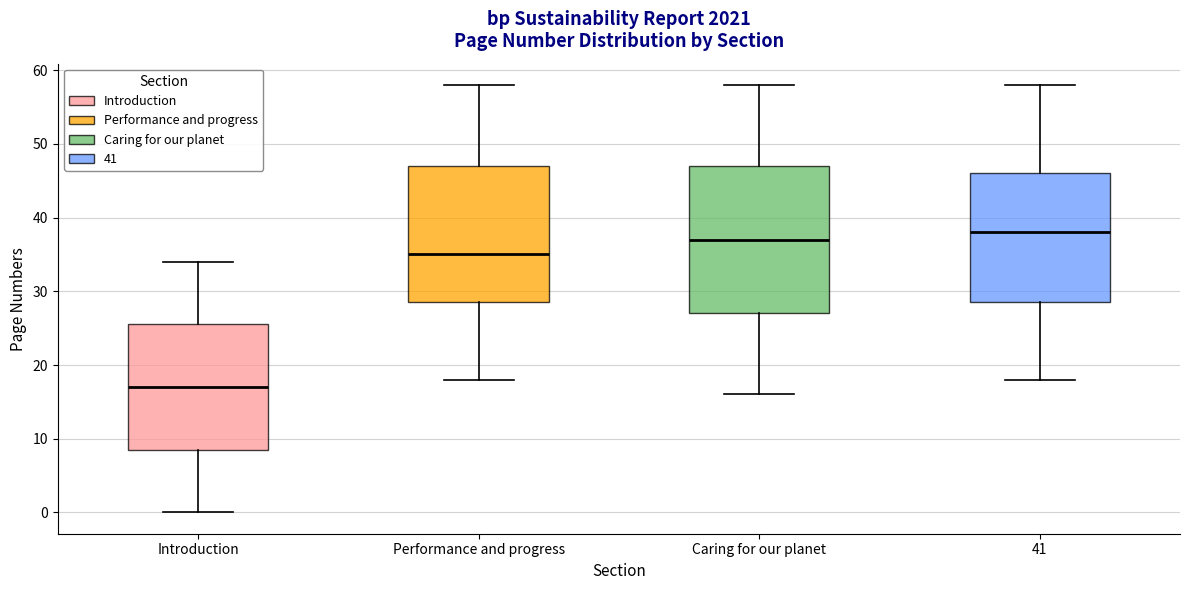

Where does the upper whisker of the box for Introduction end on the y-axis? The values are not printed on the chart, so give them approximately, as read against the axis.

34